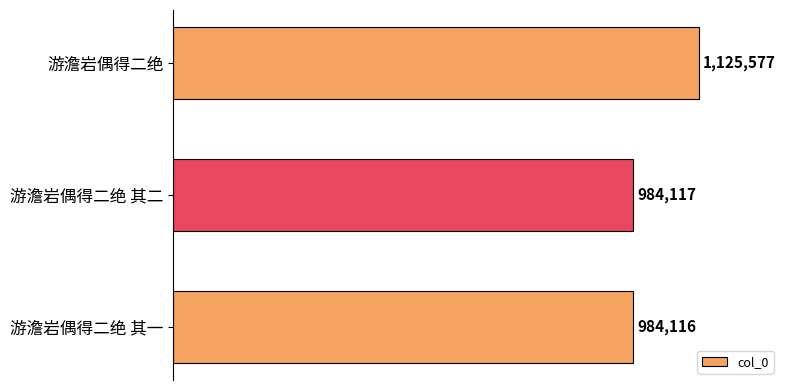

What is the greatest value displayed?

1125577